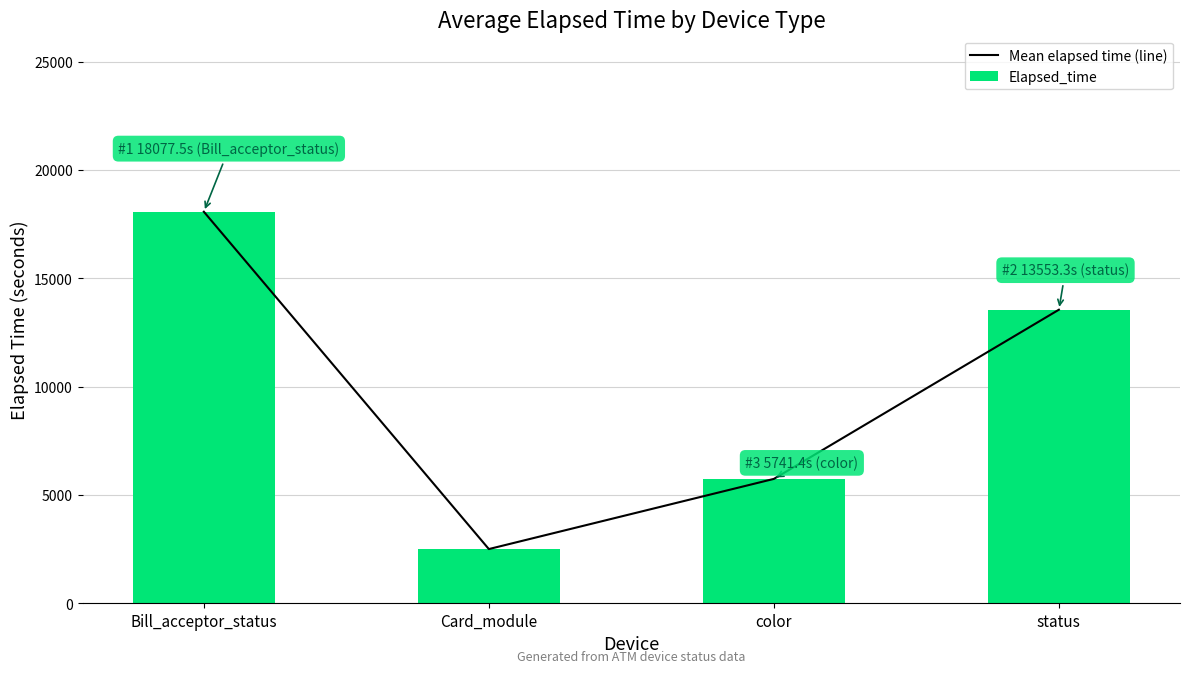

Is the value of Elapsed_time at status greater than the value of Mean elapsed time (line) at color?

Yes